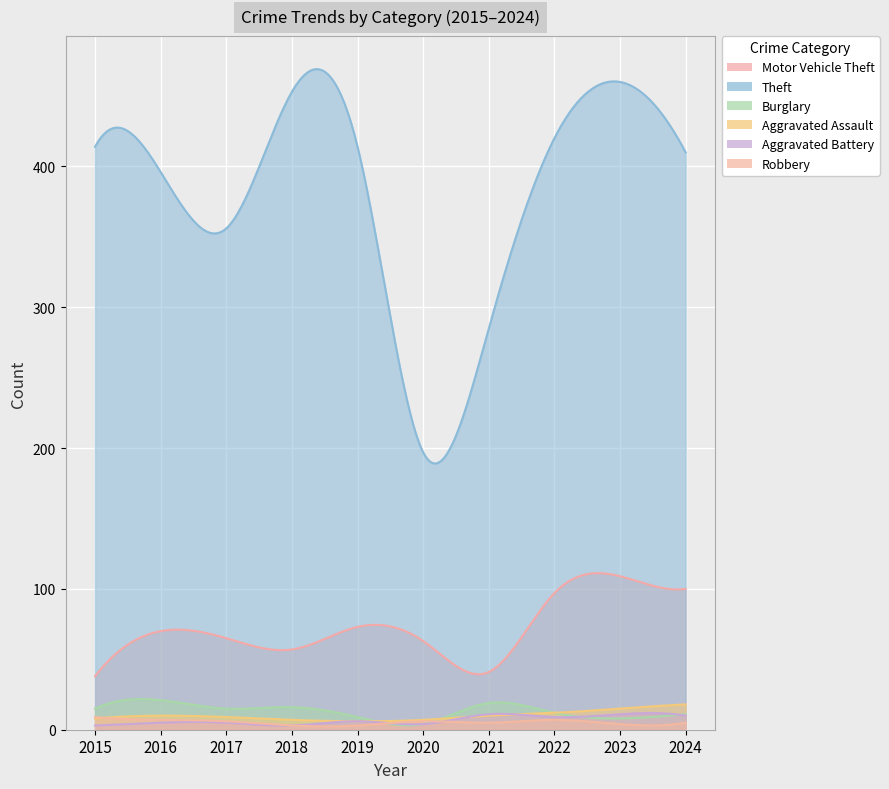

Where is the first local minimum for Motor Vehicle Theft?

2018